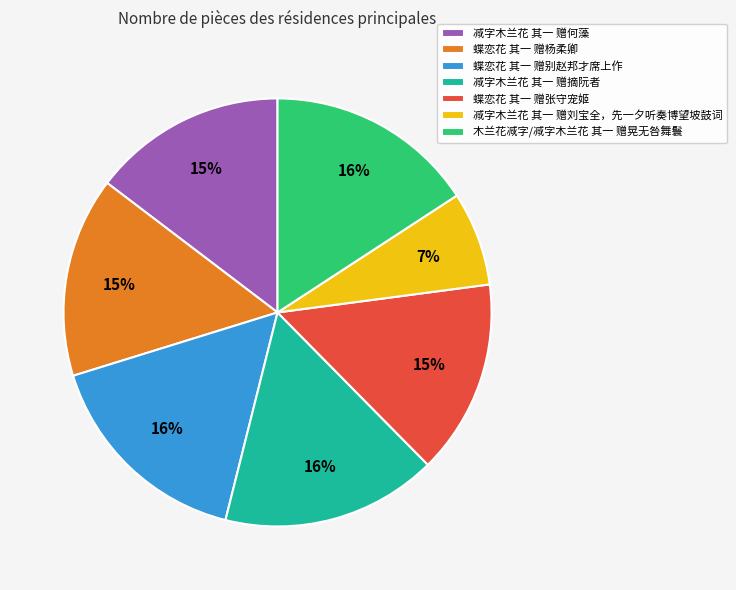

Is there a majority slice in this chart?

No